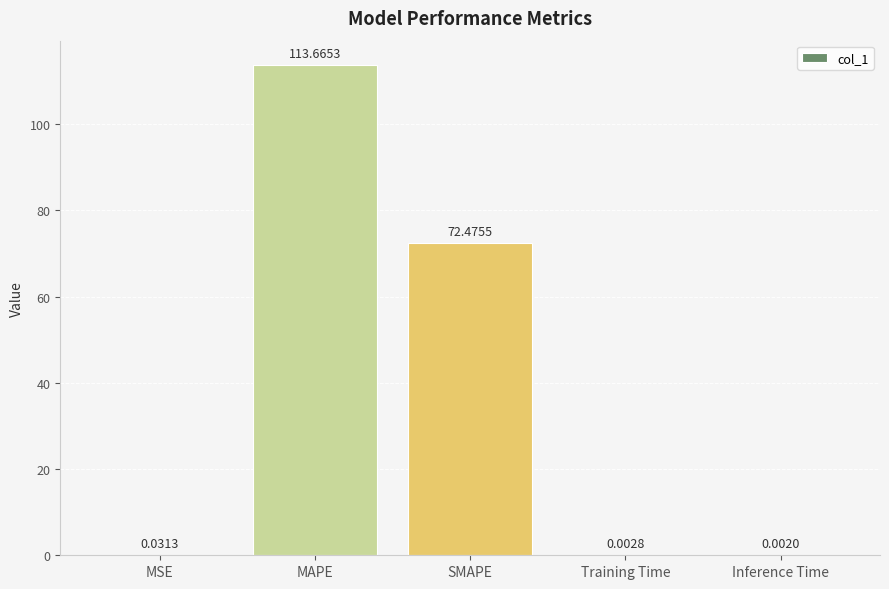

What is the maximum value shown in the chart?

113.7